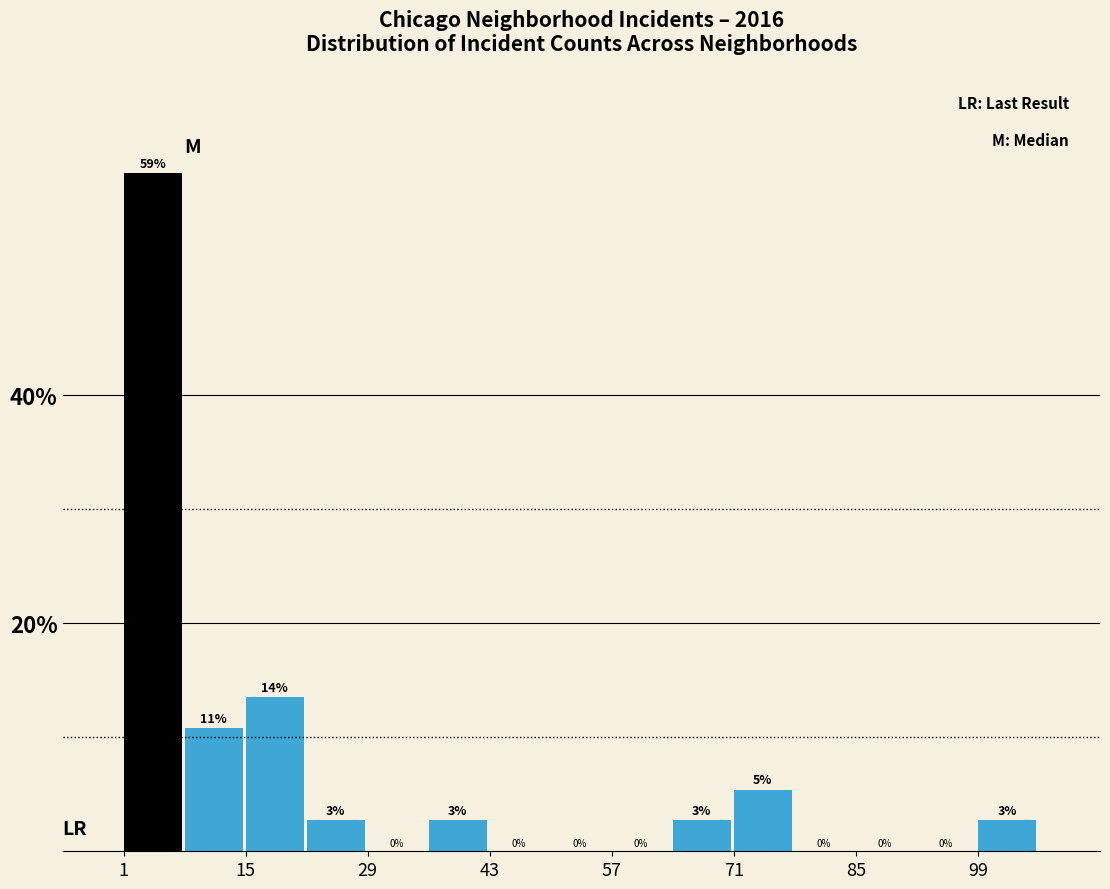

Read against the x-axis, roughly where is the centre of the tallest bar?

4